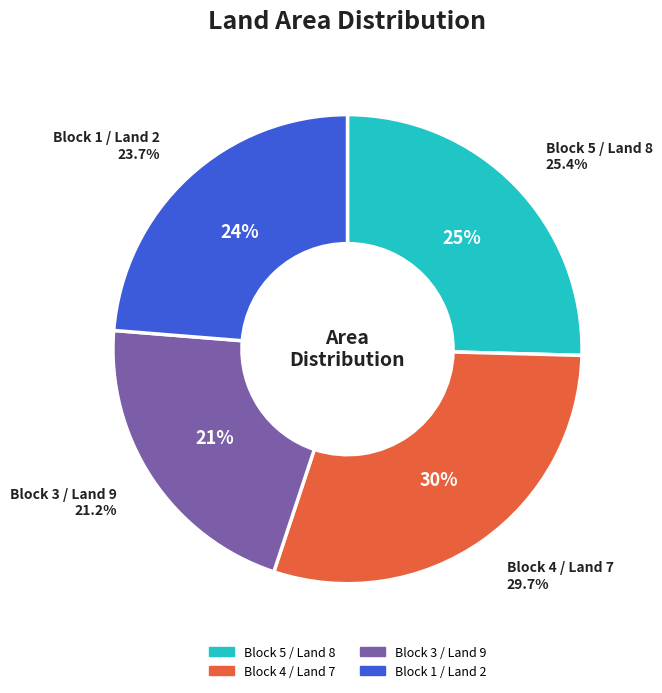

How many segments does this pie chart have?

4